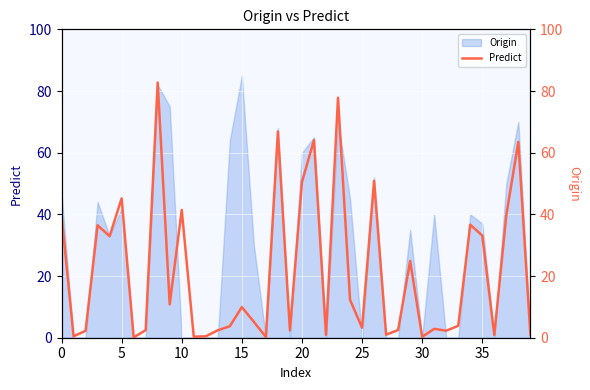

Which label corresponds to the smallest value in the chart?

30